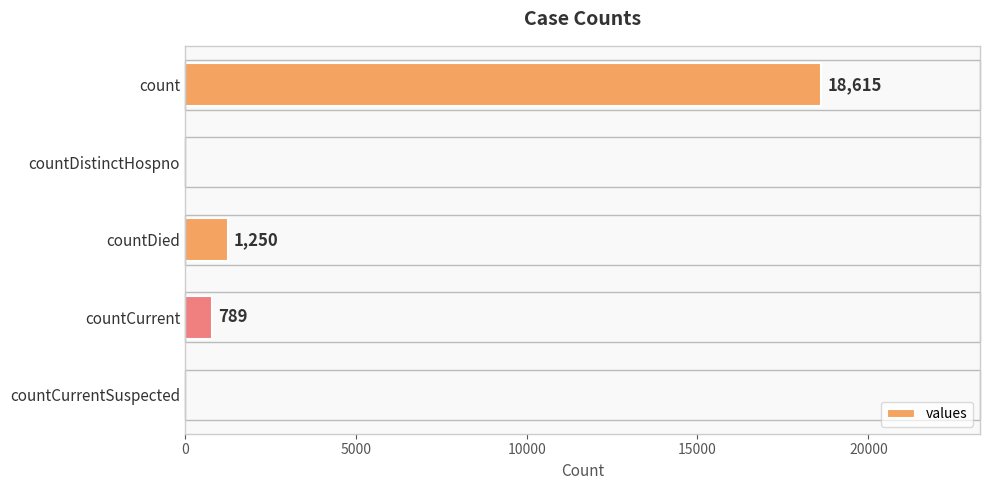

Count the number of data series in this chart.

1